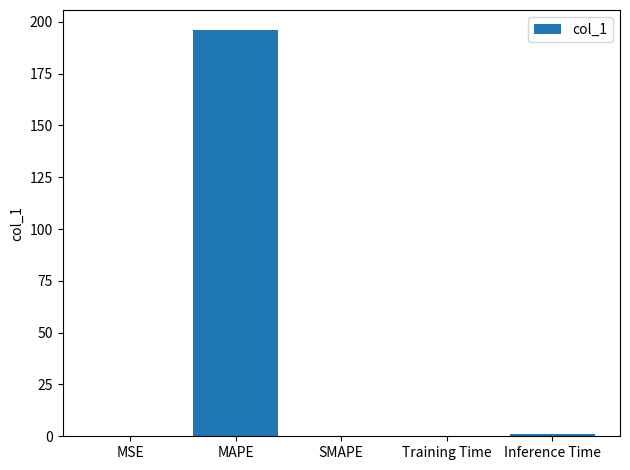

Is it true that the value at SMAPE is 0.0?

True